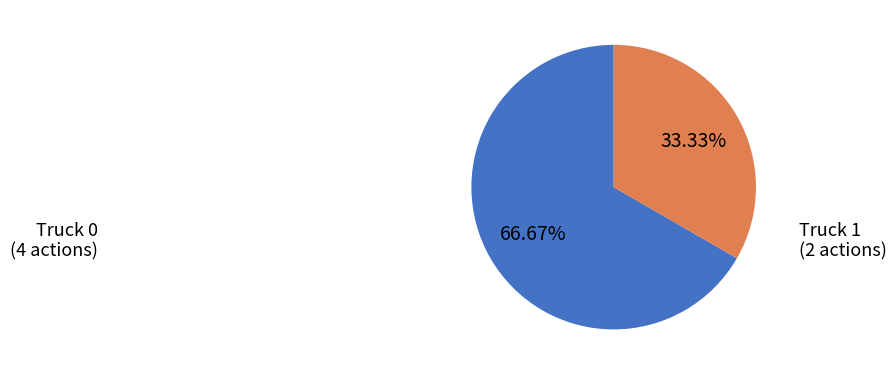

Which category has the biggest portion of the pie?

Truck 0